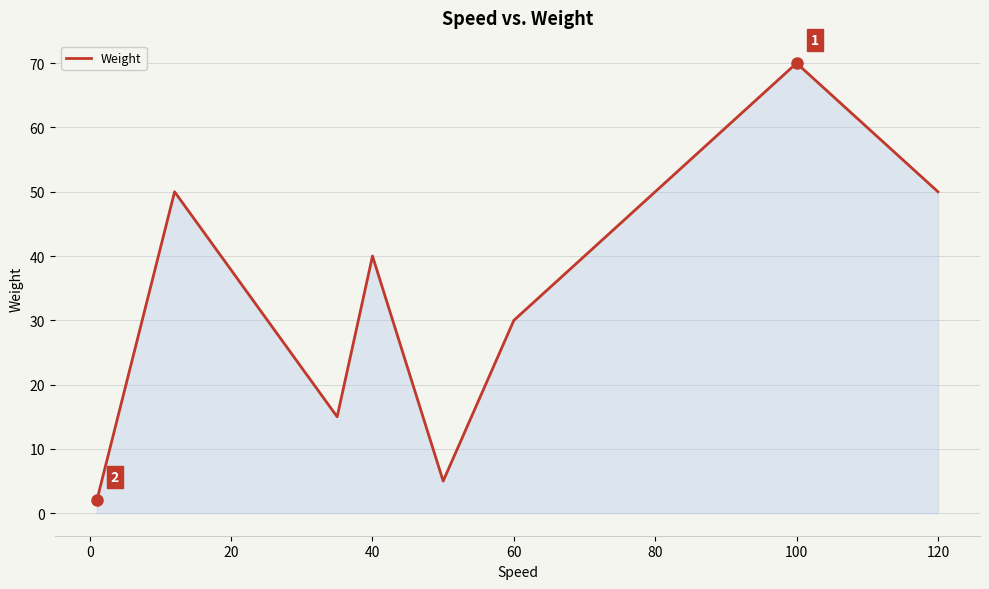

What is the difference between the maximum and minimum values?

68